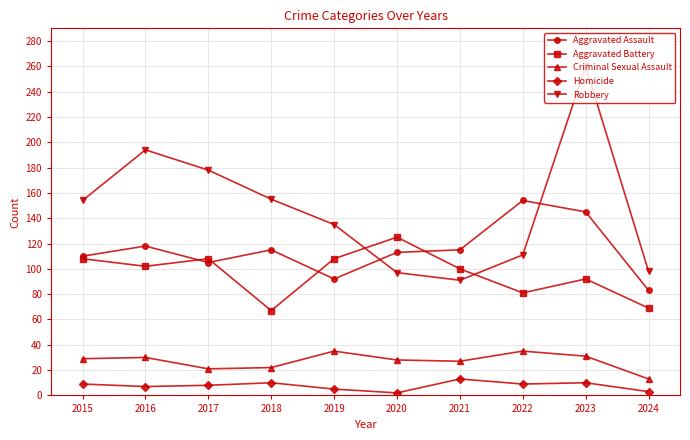

How many categories are shown in the chart?

10